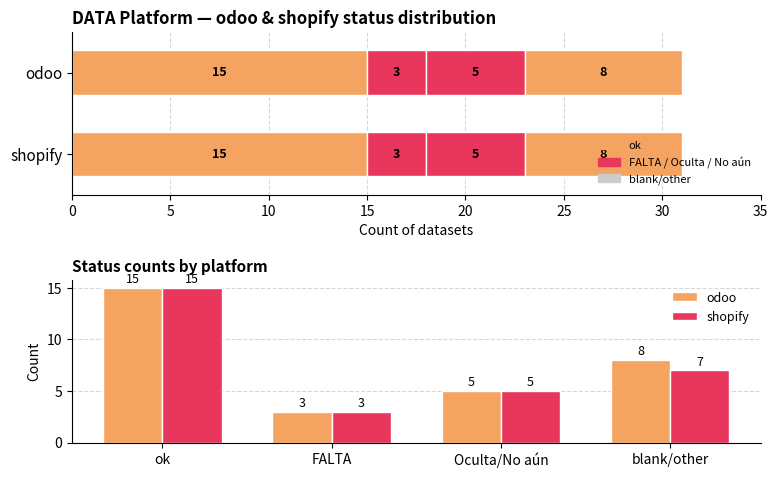

The shopify series shows 3 at 5. True or false?

True